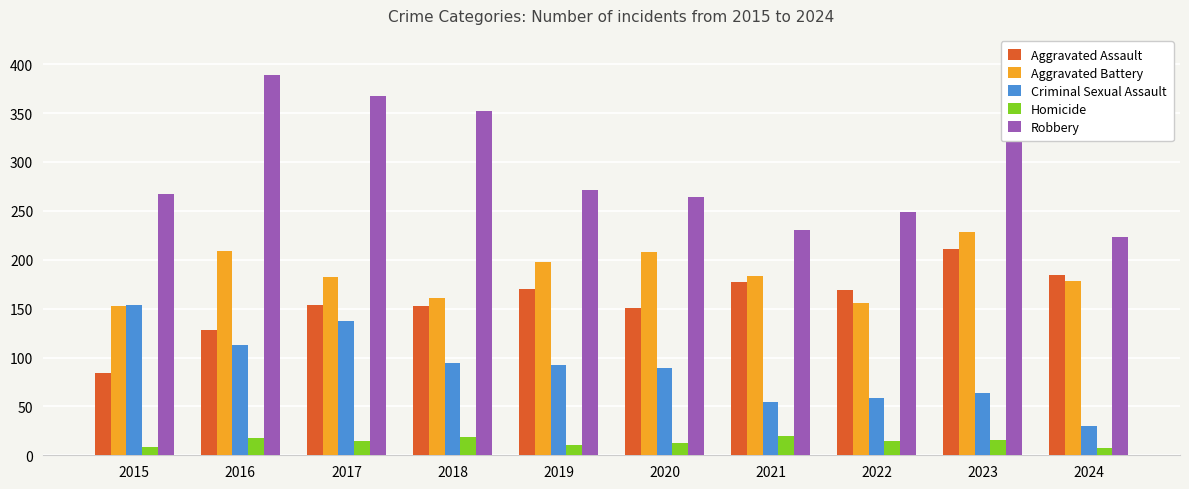

What is the total value across all series at 2018?

779